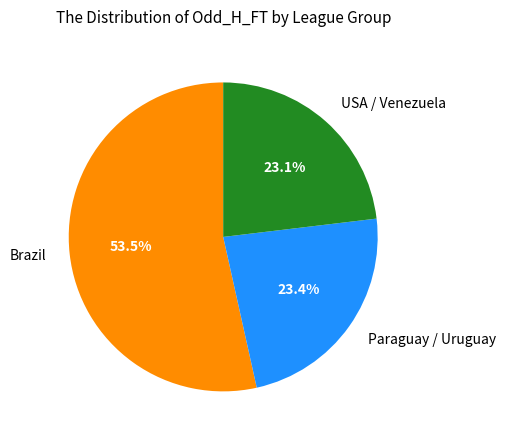

What is the total percentage of USA / Venezuela and Paraguay / Uruguay?

46.5%